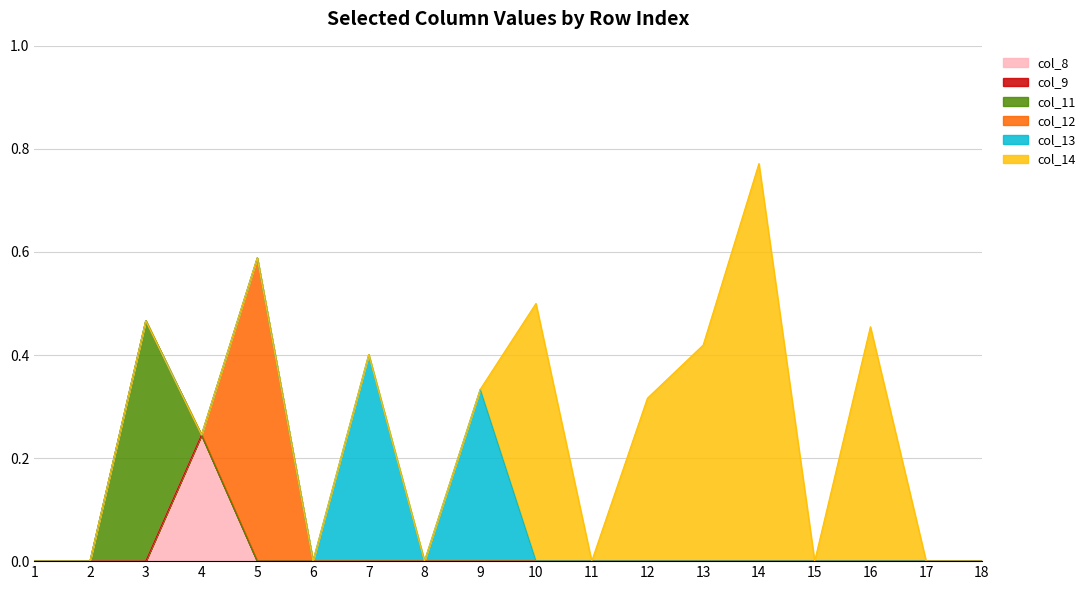

How many interior local valleys does the col_14 series have?

2